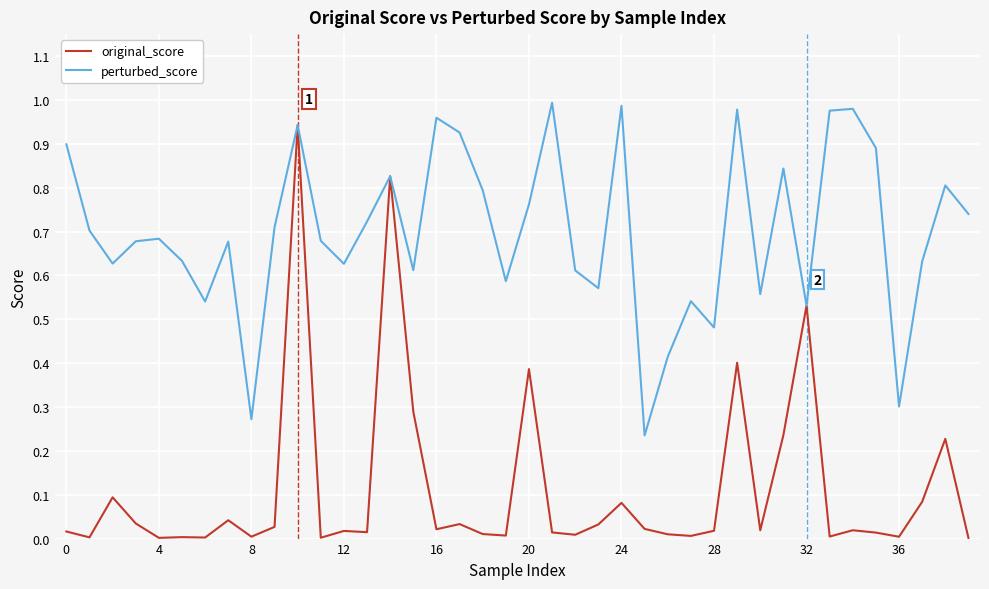

Which series has the largest total across all categories?

perturbed_score